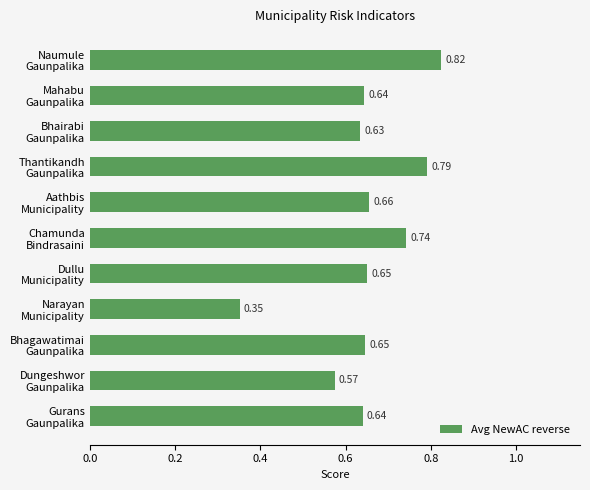

What is the difference between the maximum and minimum values?

0.5